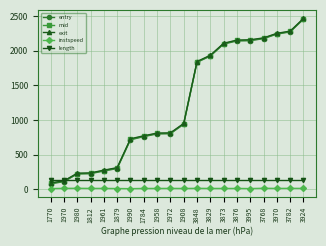

True or false: instspeed and exit cross at least once.

False